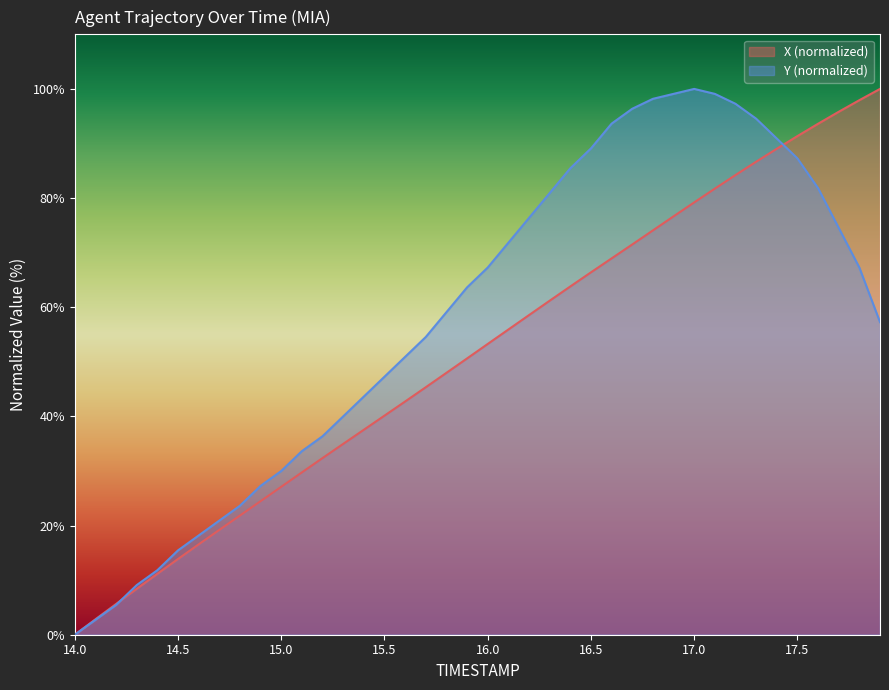

List the series in order of their overall mean, lowest first.

X (normalized), Y (normalized)